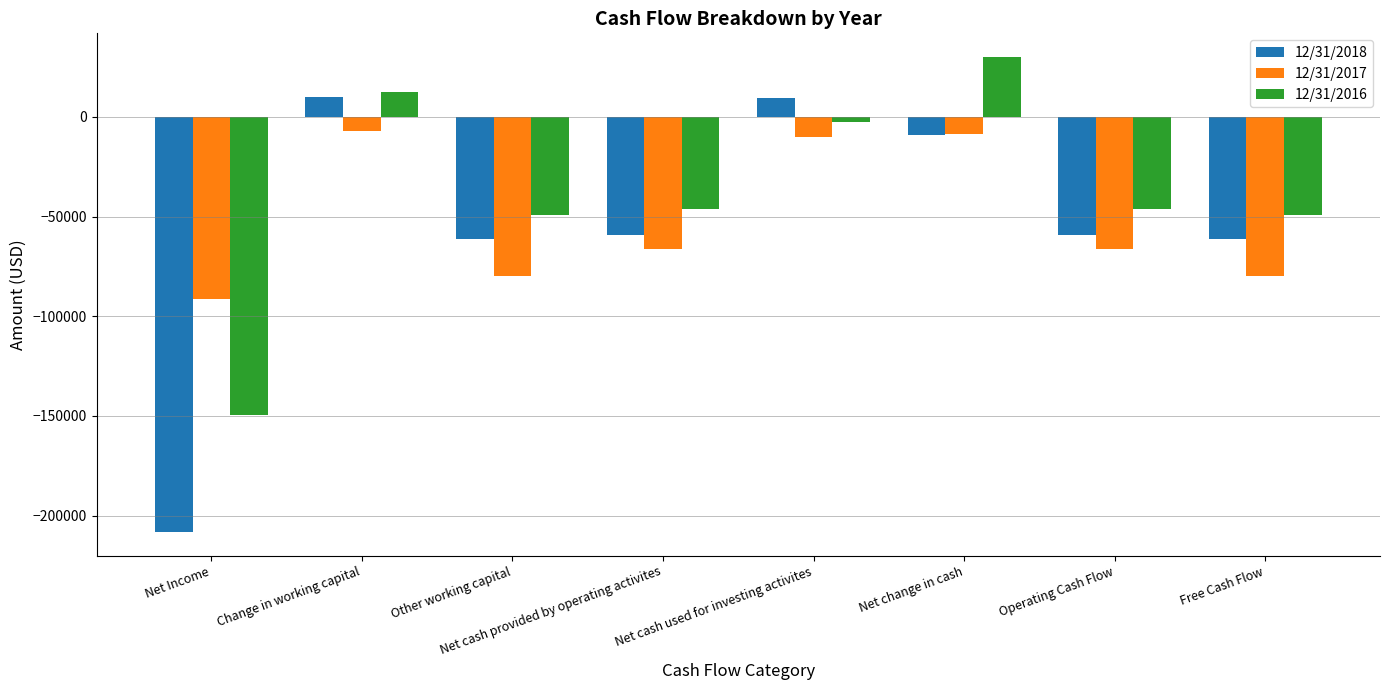

Which series has the largest range (max minus min)?

12/31/2018